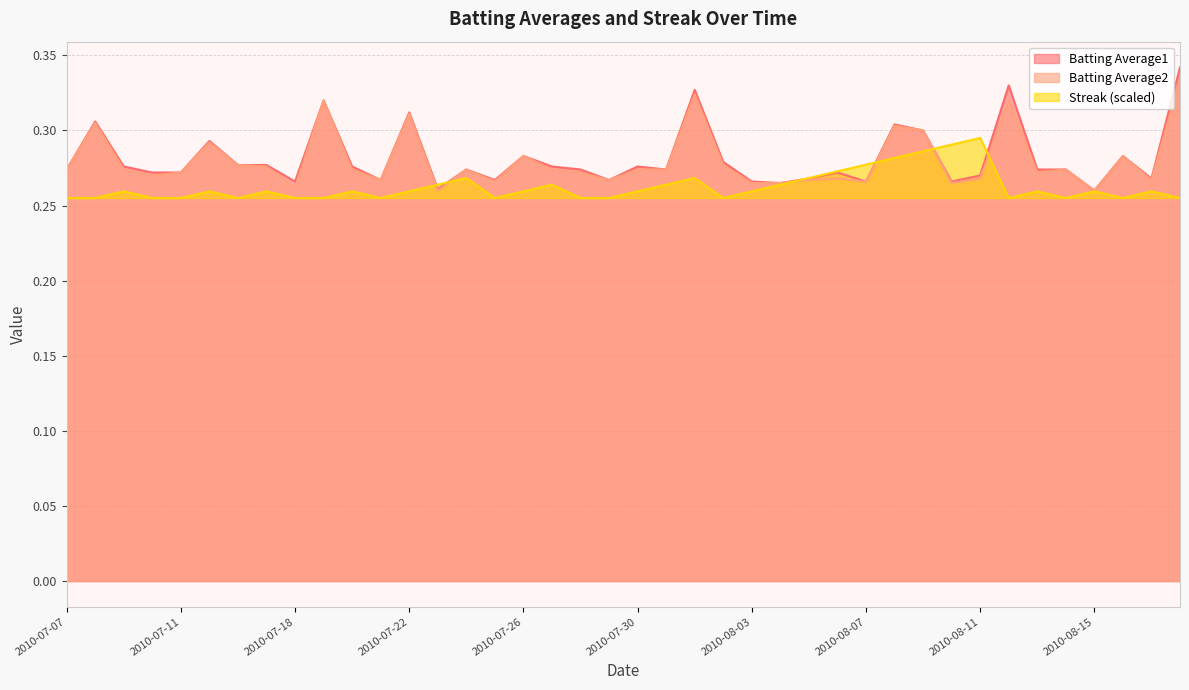

What are all the series names shown in the legend?

Batting Average1, Batting Average2, Streak (scaled)